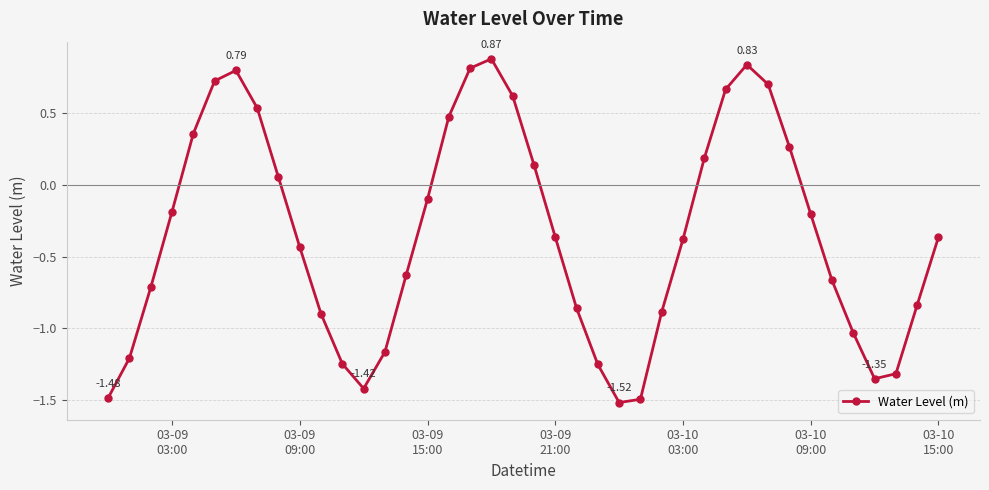

Count the number of categories in the chart.

40